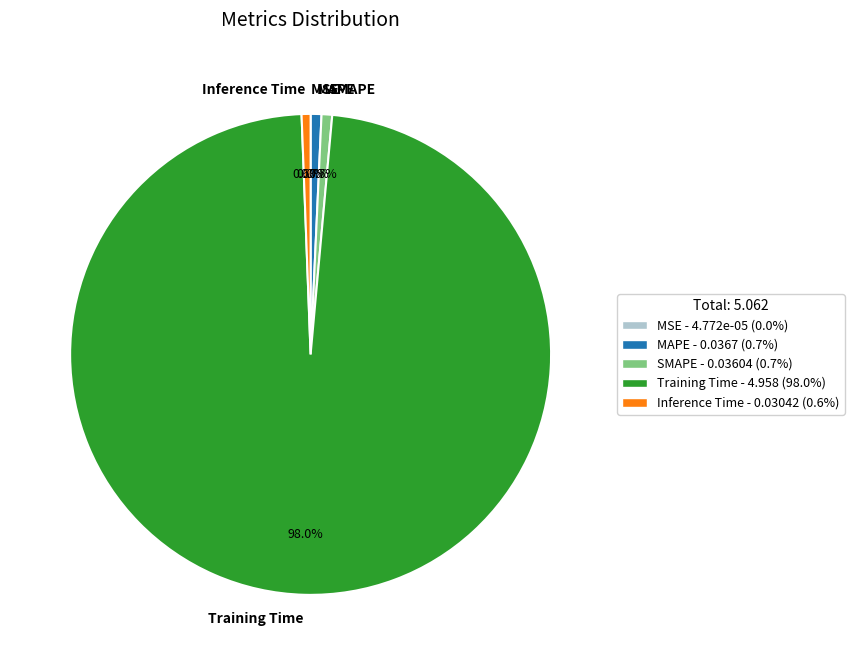

Which slice is the largest?

Training Time